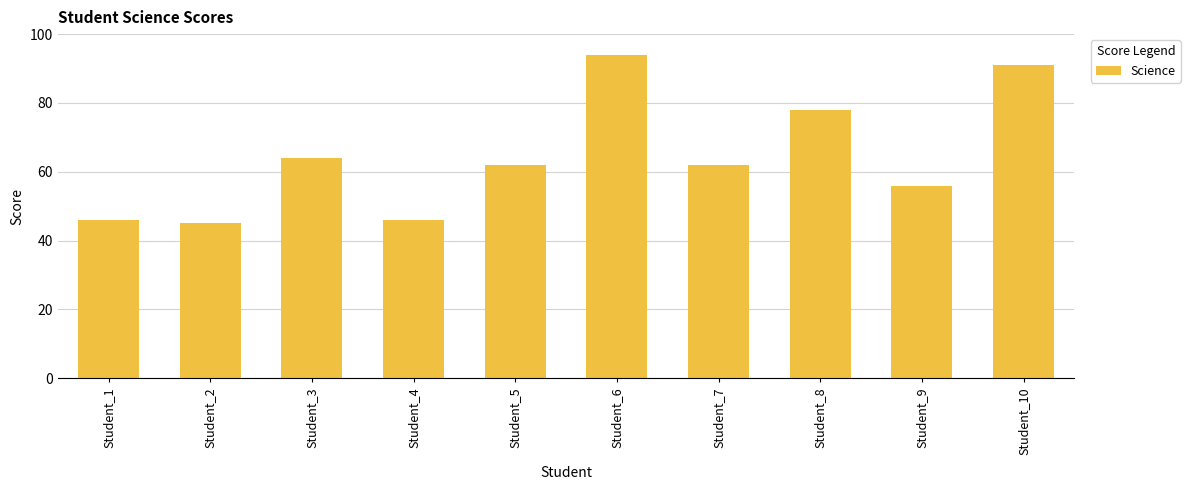

What is the change in value from Student_2 to Student_5?

+17